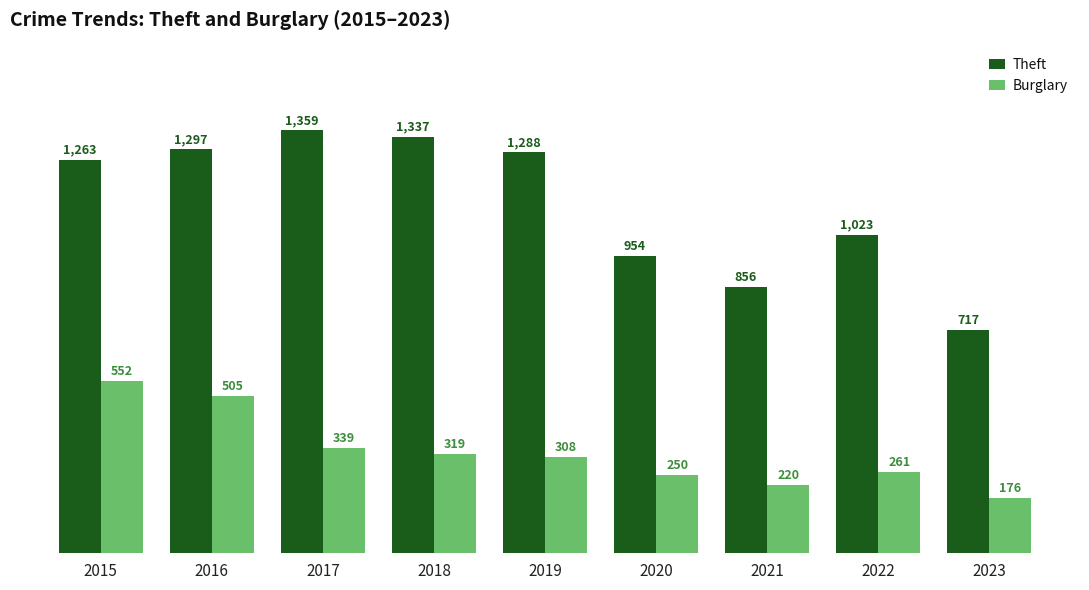

Rank the series by their average value, from lowest to highest.

Burglary, Theft